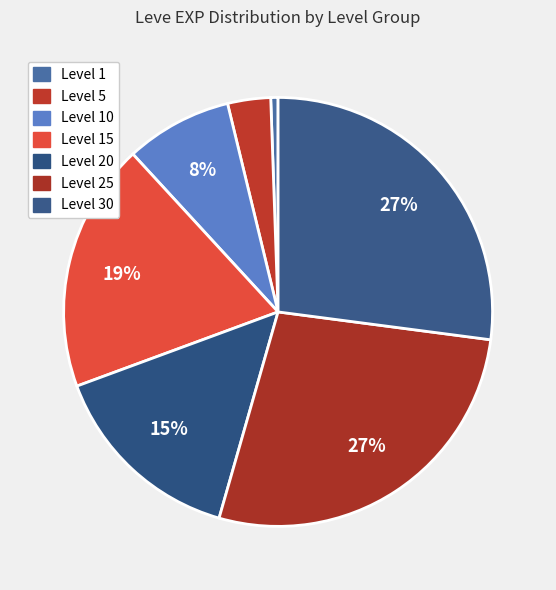

Is there any slice that represents more than half of the pie?

No